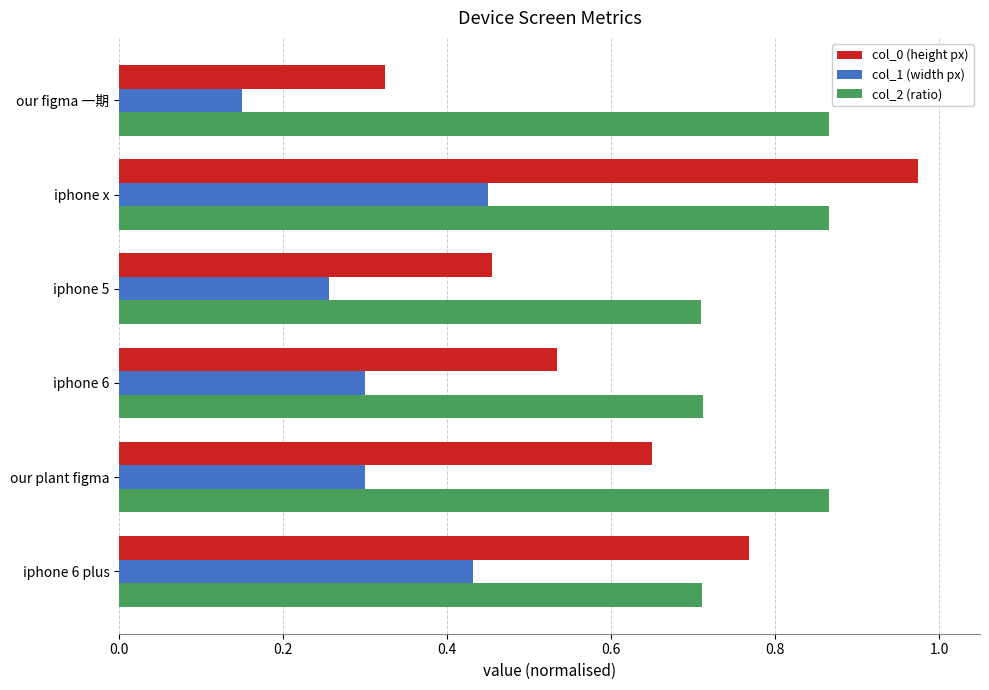

Which series has the largest range (max minus min)?

col_0 (height px)